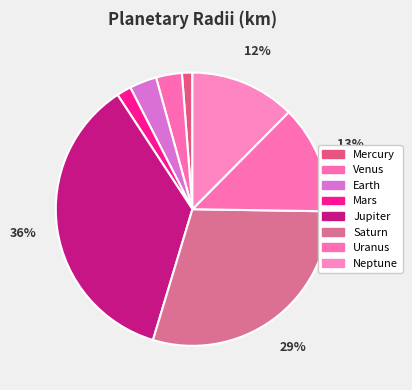

How many segments does this pie chart have?

8